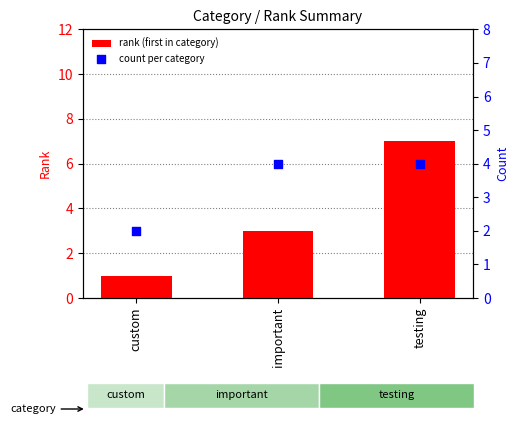

At how many categories does at least one series exceed 3?

2